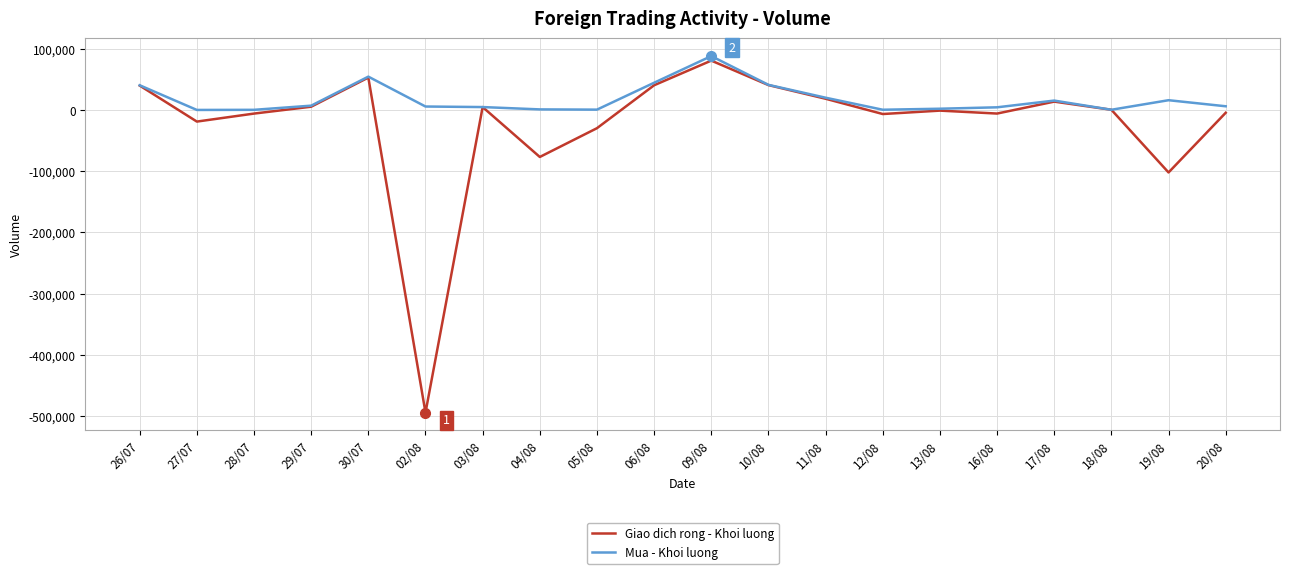

Which series has the largest total across all categories?

Mua - Khoi luong